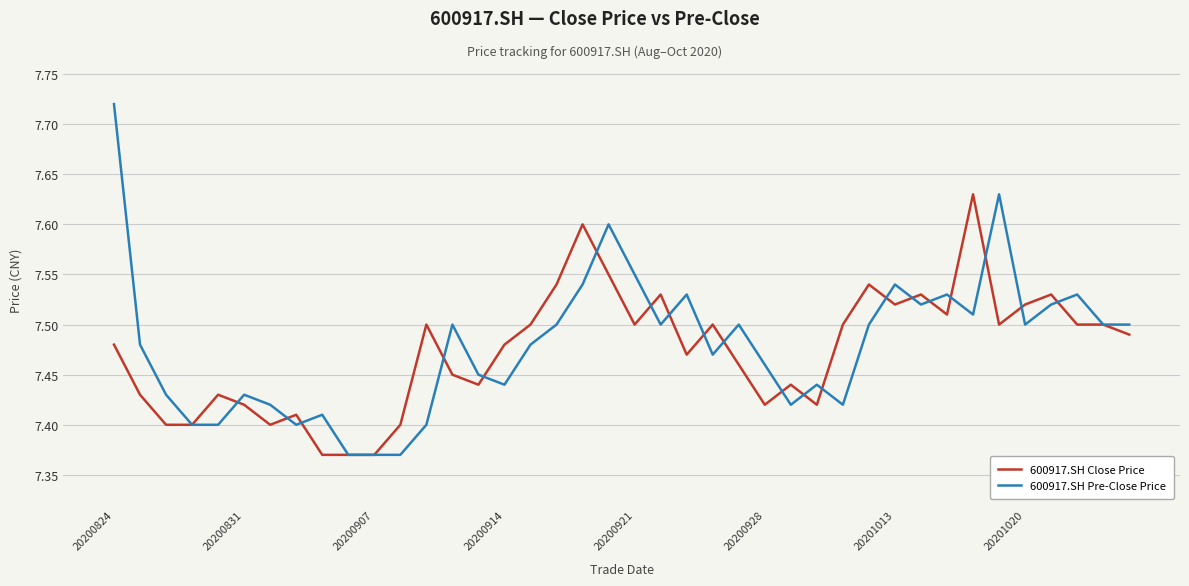

Which series has the widest spread of values?

600917.SH Pre-Close Price